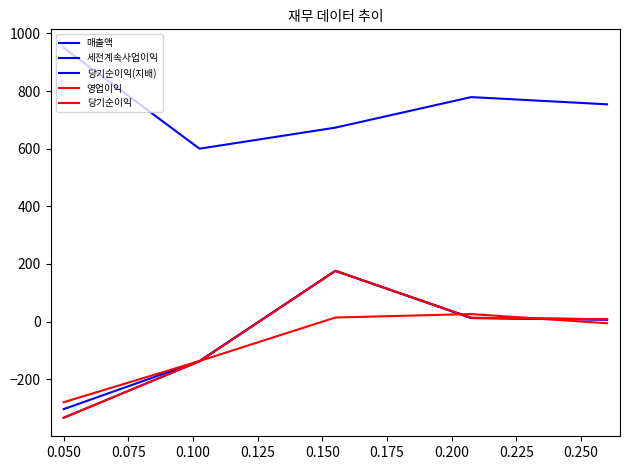

List the series in order of their peak value, highest first.

매출액, 세전계속사업이익, 당기순이익(지배), 당기순이익, 영업이익